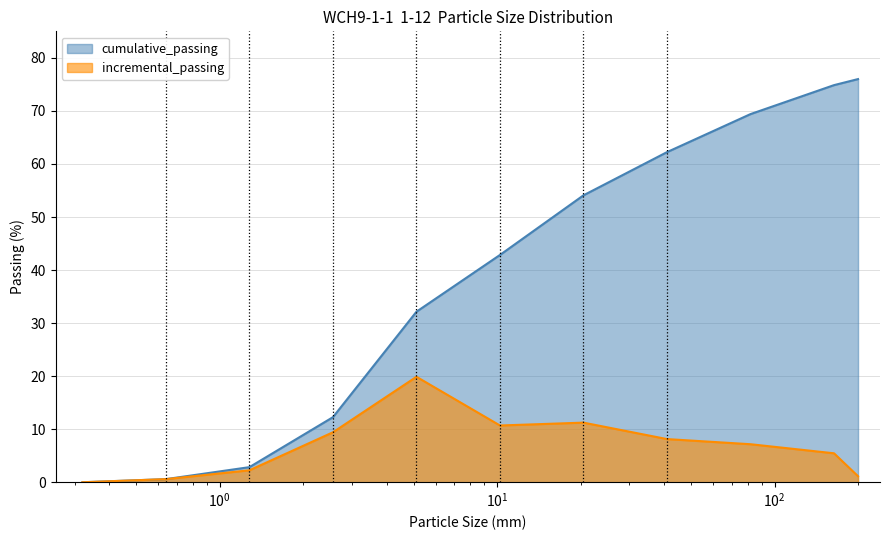

Does the chart display data point markers on the line(s)?

No